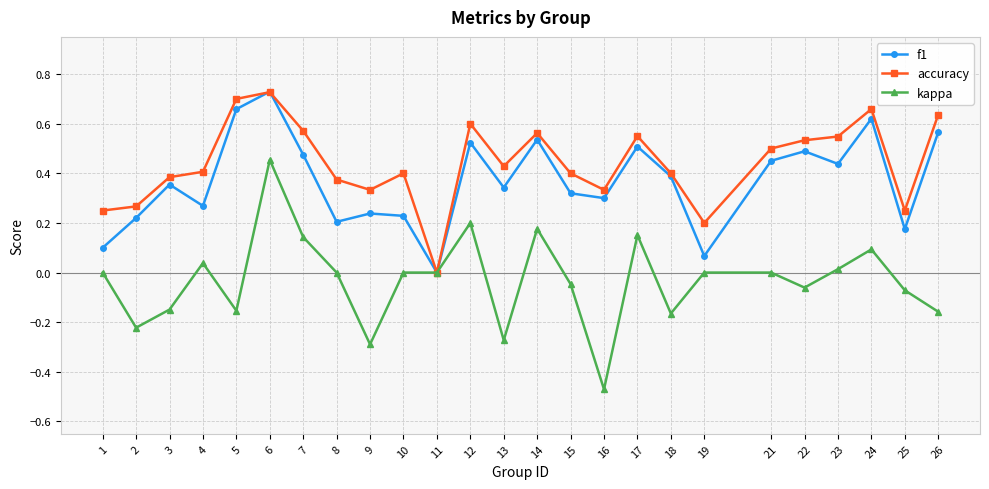

Which series has the largest total across all categories?

accuracy